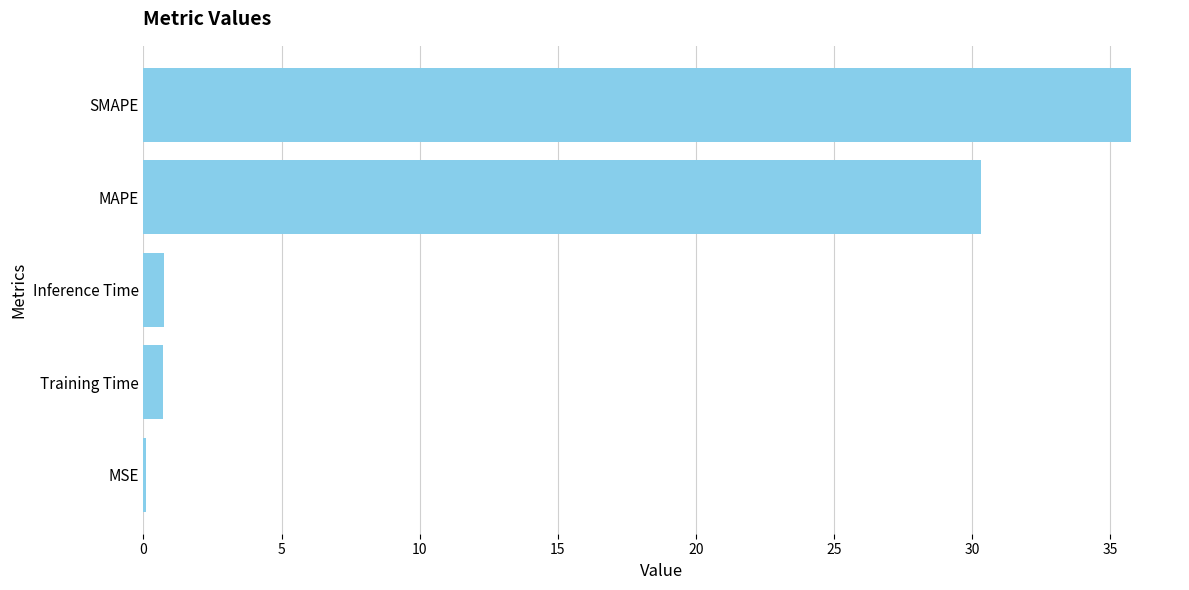

Is it true that the value at SMAPE is 35.7?

True